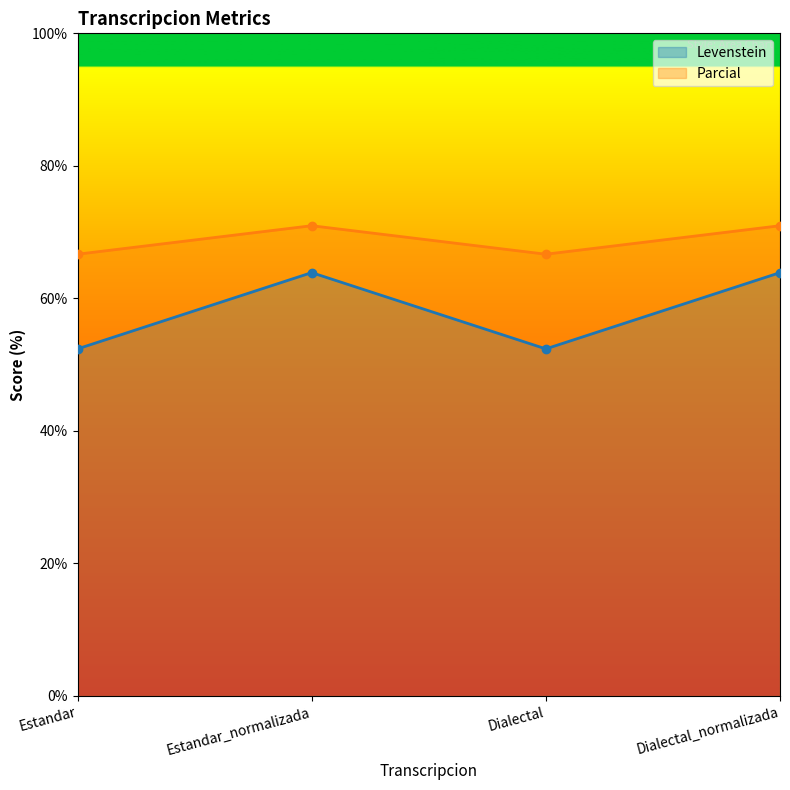

What is the sum of the Parcial values at Estandar and Dialectal_normalizada?

137.6